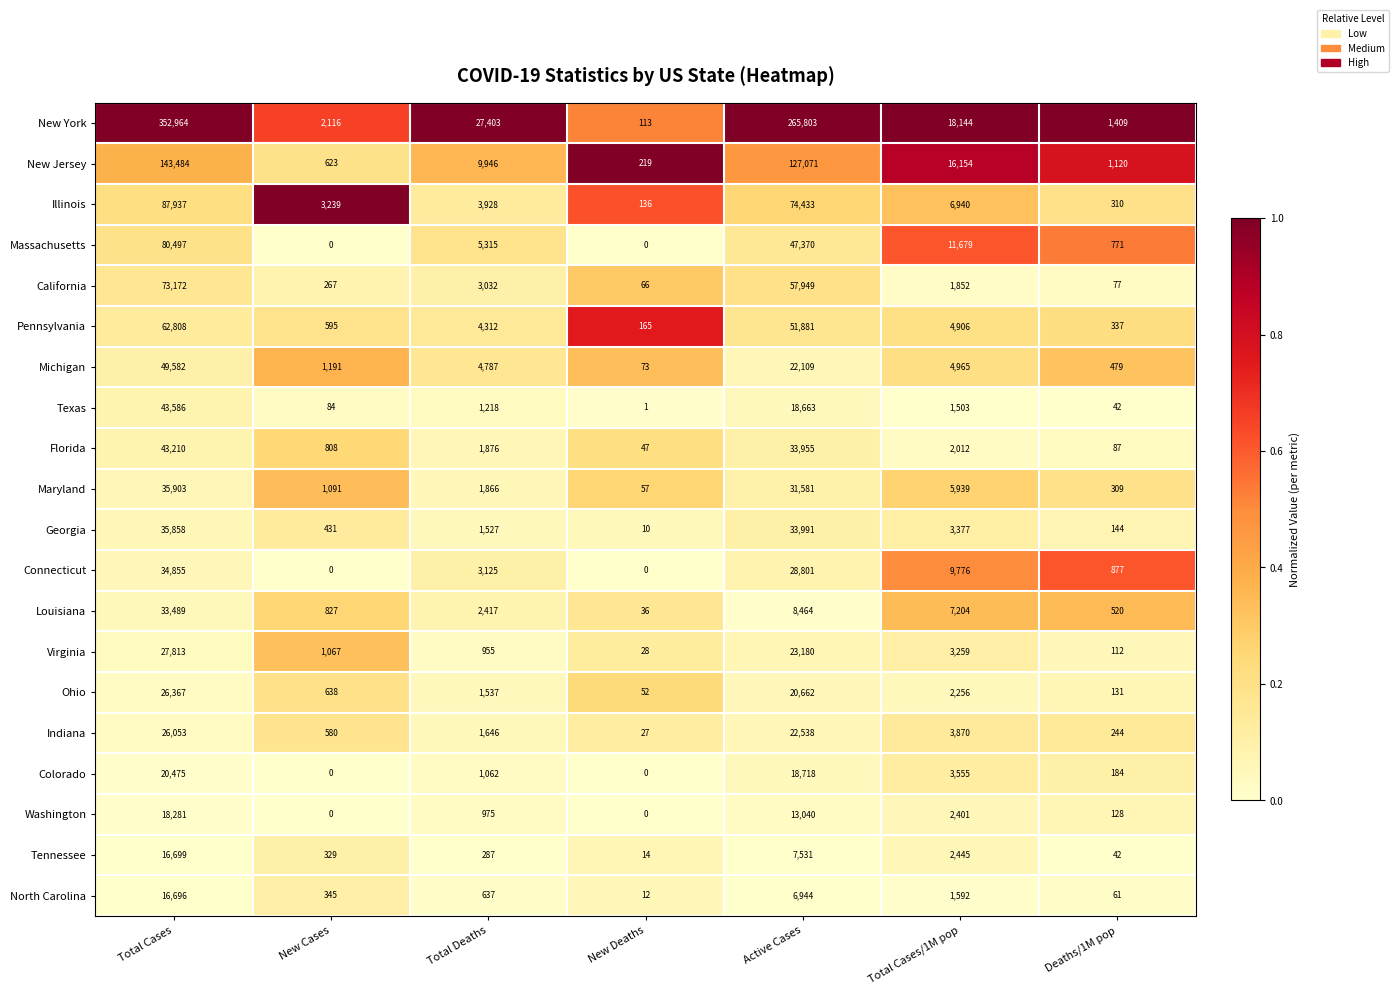

True or false: Illinois has a value of 6940 at Total Cases/1M pop.

True